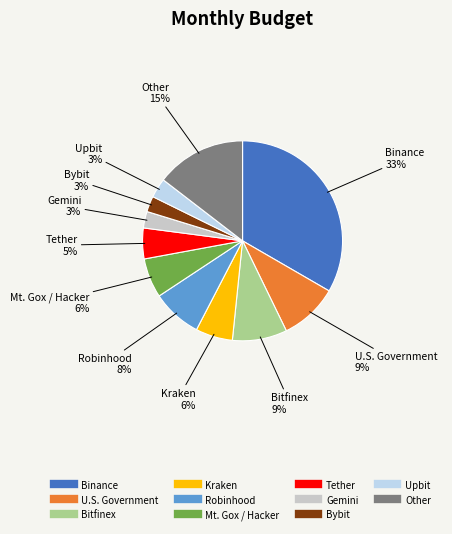

To the nearest percent, what portion does Robinhood represent?

8%